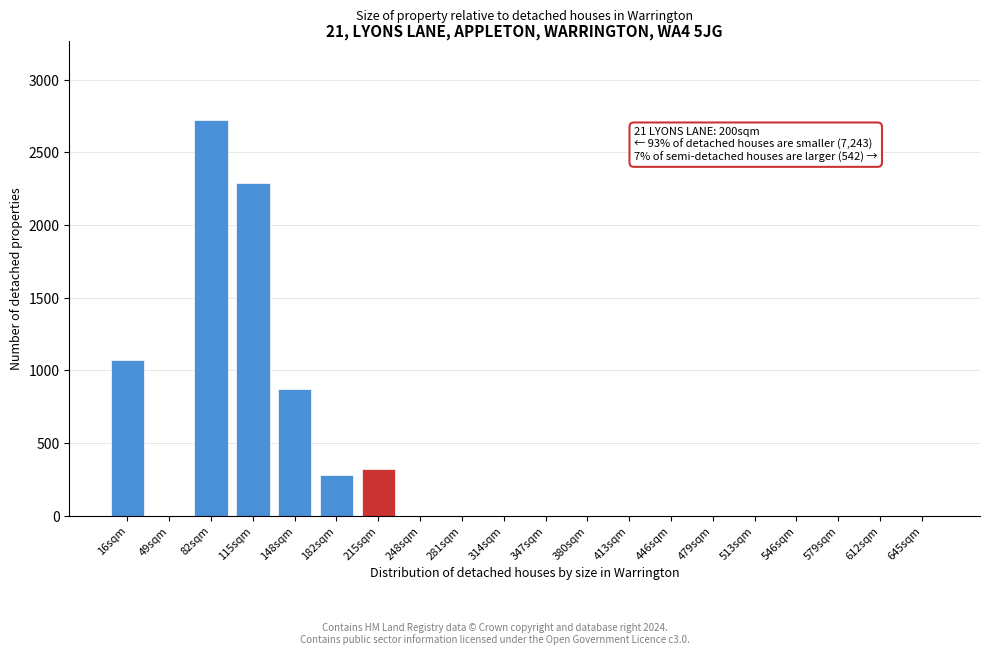

Reading left to right, list all the values displayed in this chart.

16sqm=1070	49sqm=0	82sqm=2720	115sqm=2290	148sqm=870	182sqm=280	215sqm=320	248sqm=0	281sqm=0	314sqm=0	347sqm=0	380sqm=0	413sqm=0	446sqm=0	479sqm=0	513sqm=0	546sqm=0	579sqm=0	612sqm=0	645sqm=0